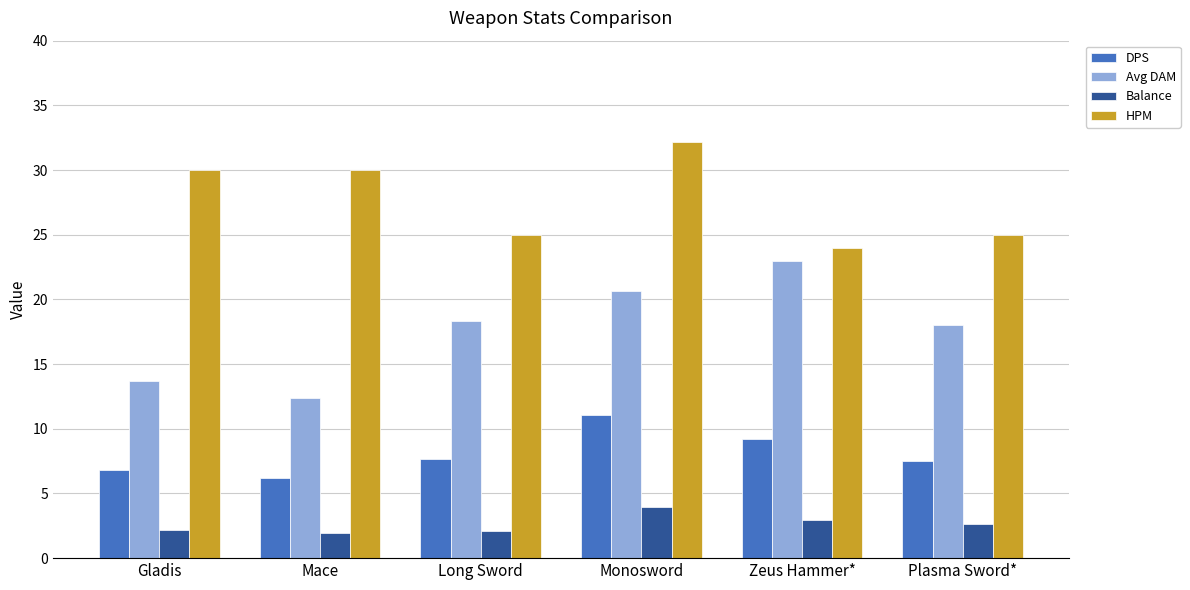

What is the value of the Balance bar at the 5th from the left?

3.0